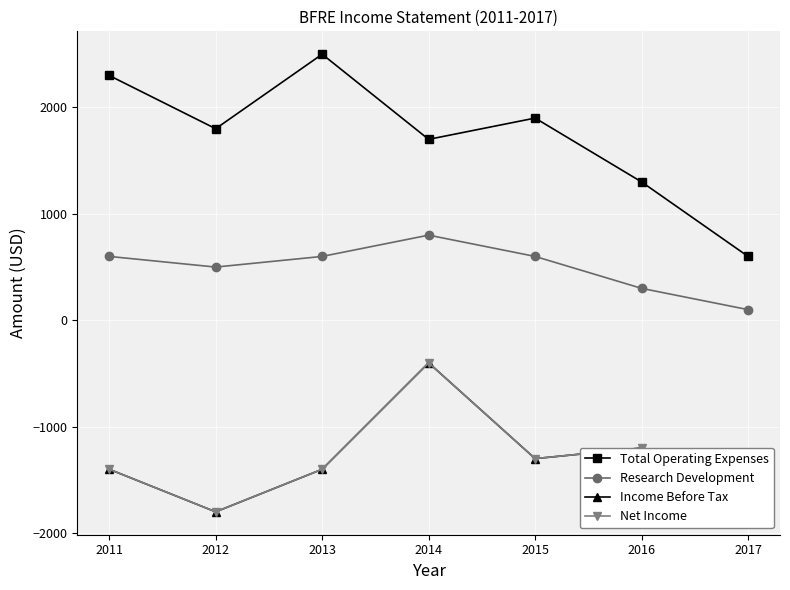

What is the difference between the Net Income values at 2014 and 2013?

1000